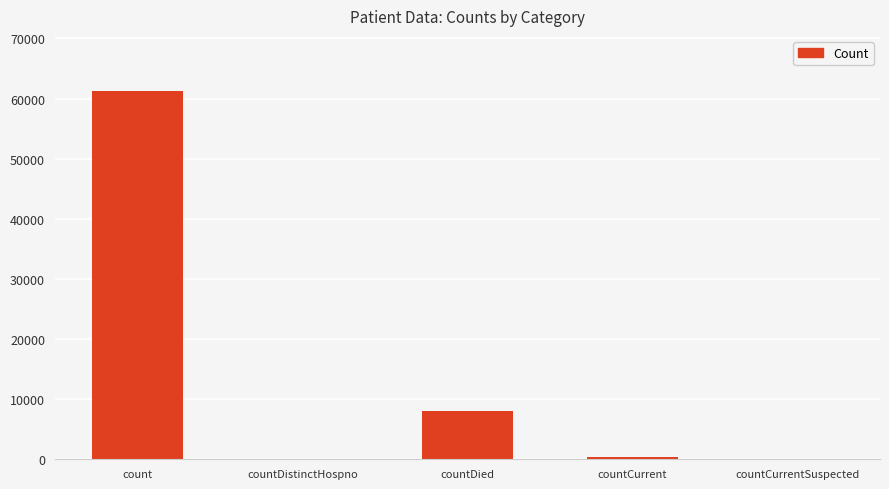

What is the sum of the values at count and countDistinctHospno?

61231